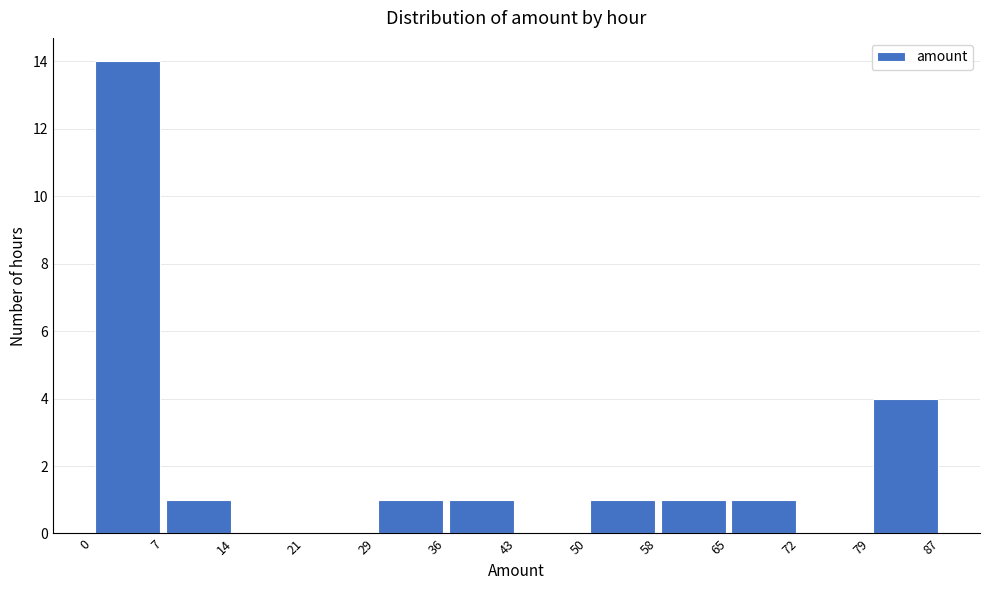

How tall is the bar that spans 36 to 43 on the x-axis? The values are not printed on the chart, so give them approximately, as read against the axis.

1